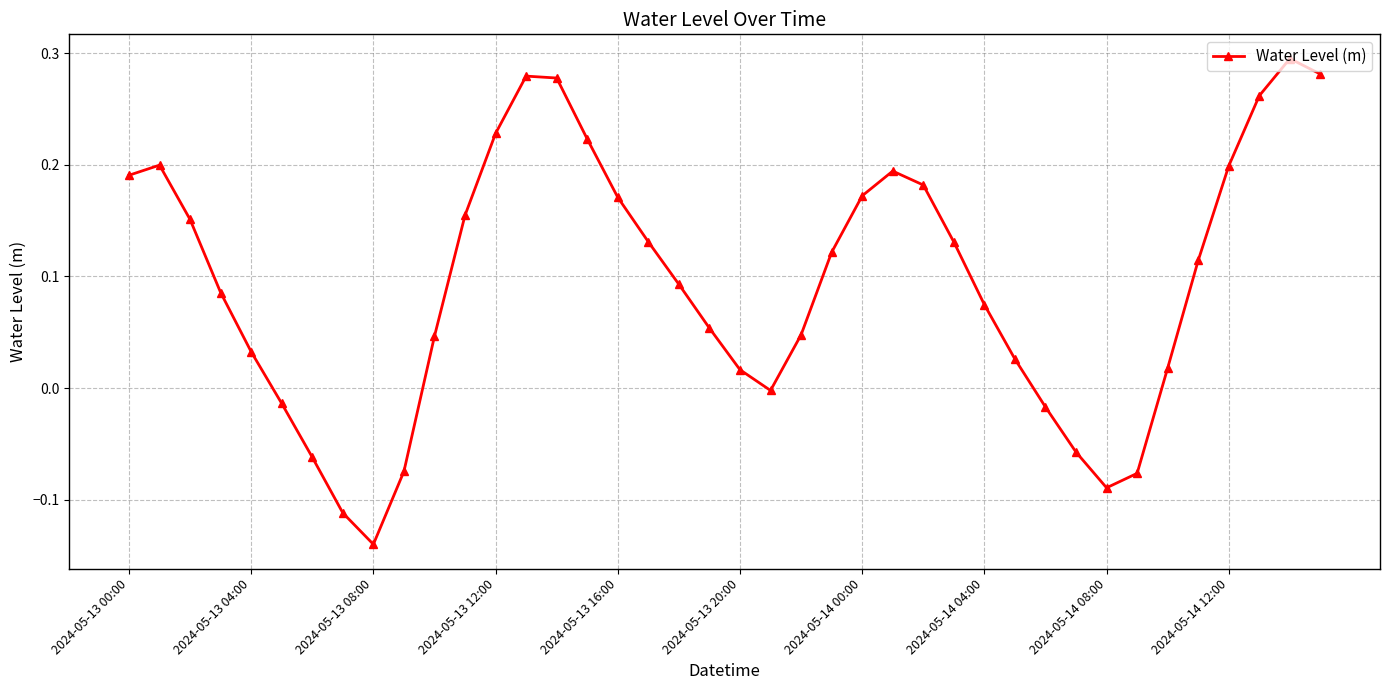

How many data points are less than 0?

10